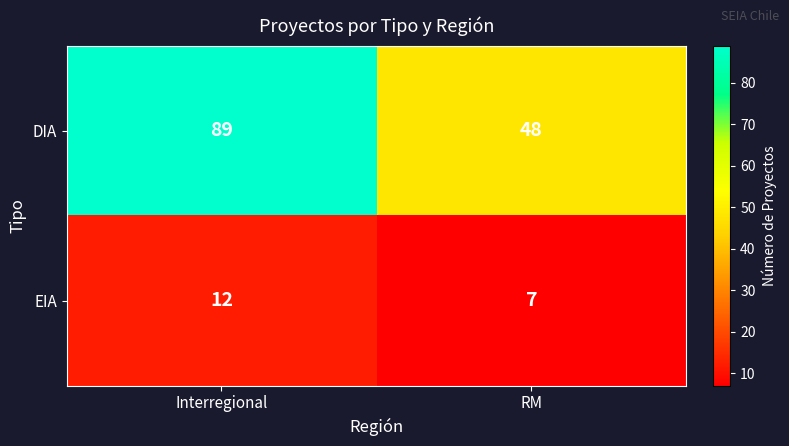

What is the sum of the EIA values at RM and Interregional?

19